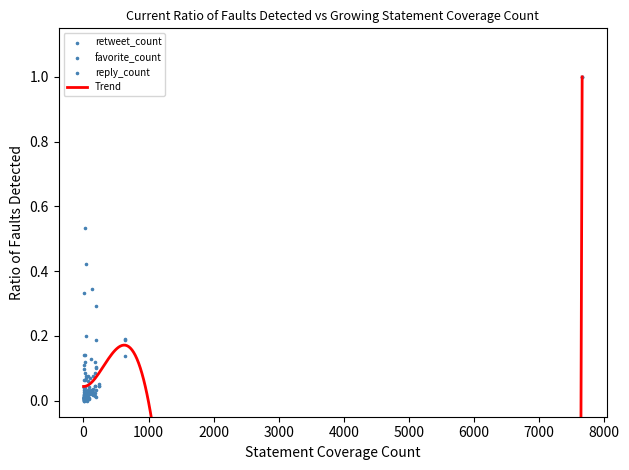

Which series has the widest spread of Y values?

reply_count